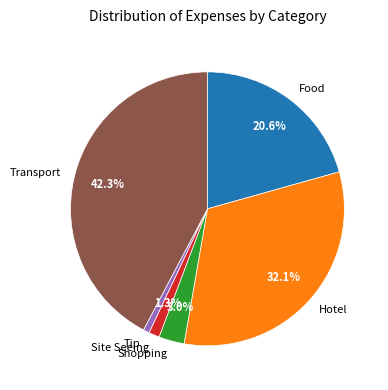

Which slice is the largest?

Transport